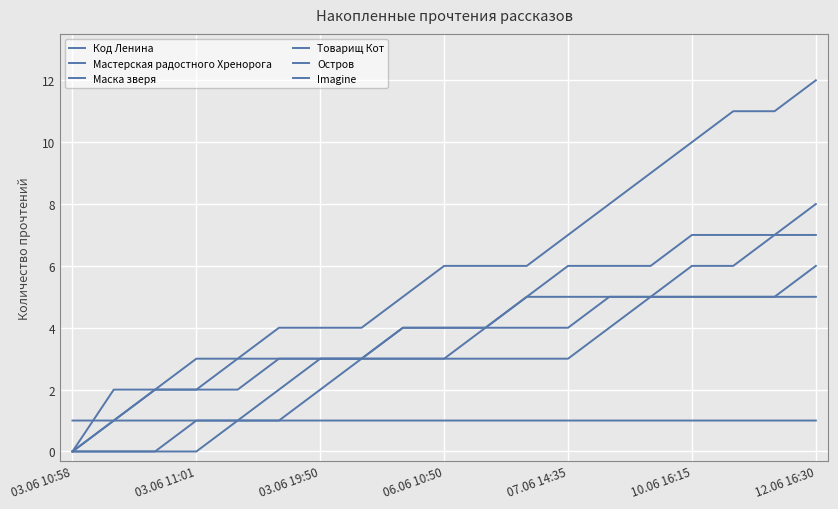

How many lines are shown in the chart?

6